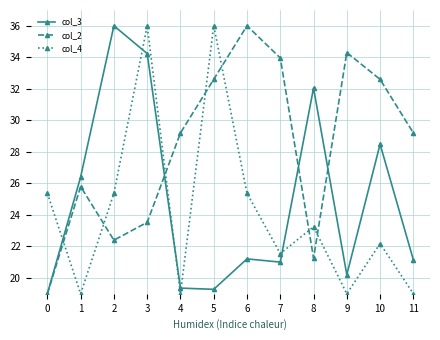

True or false: col_4 has a value of 23.2 at 8.

True